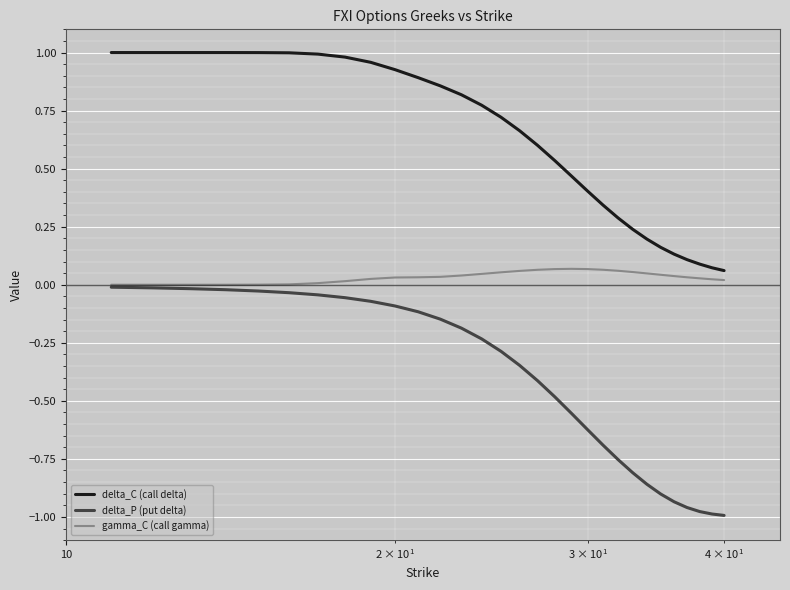

Which series has the largest range (max minus min)?

delta_P (put delta)